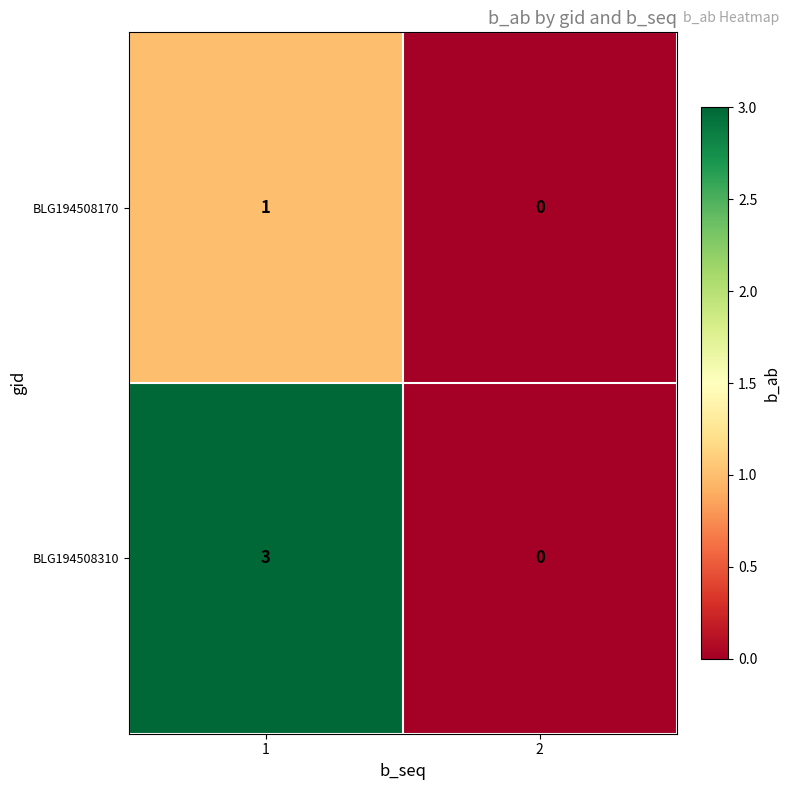

The value of BLG194508310 at 1 is 3. True or false?

True